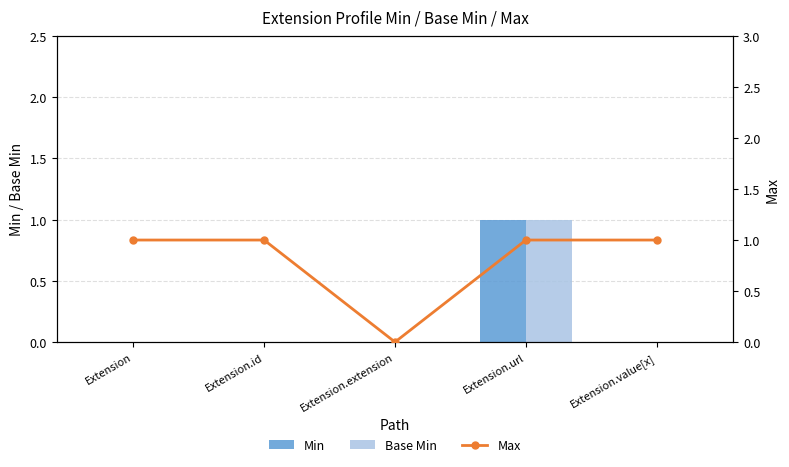

What position from the right is Extension.id?

4